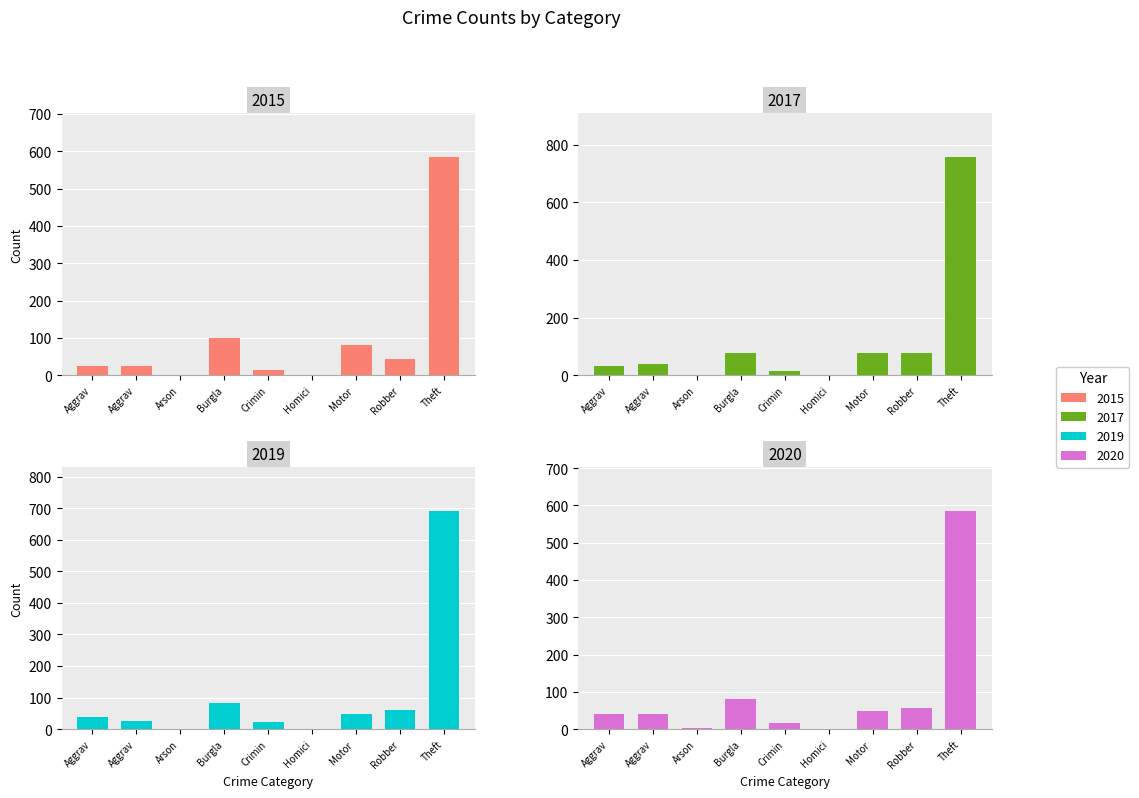

What is the difference between the maximum and minimum values in the 2017 series?

756